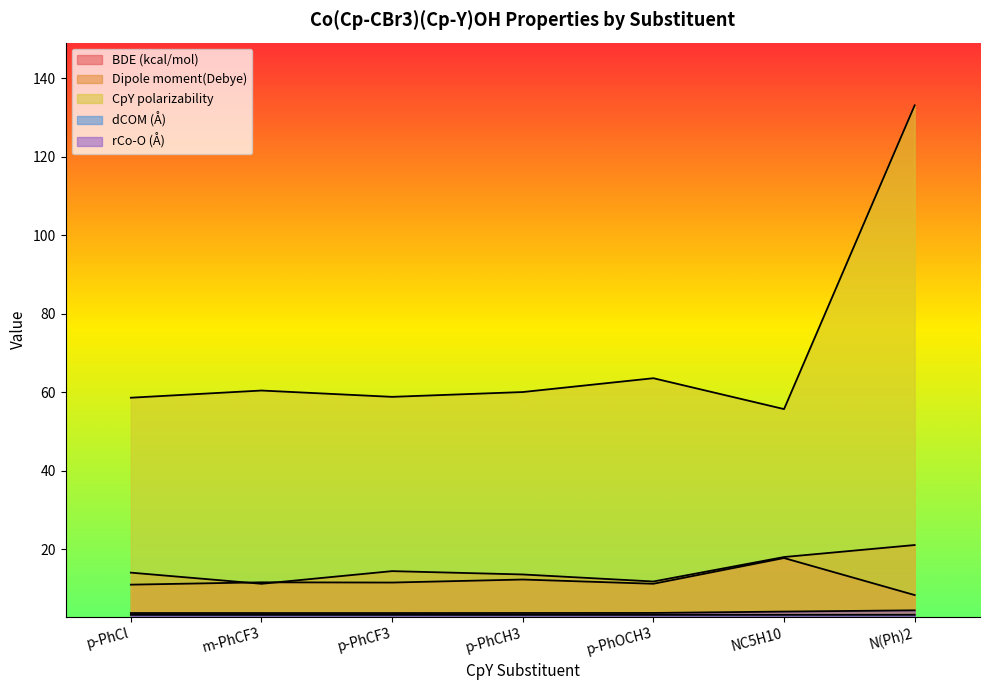

How many lines are shown in the chart?

5